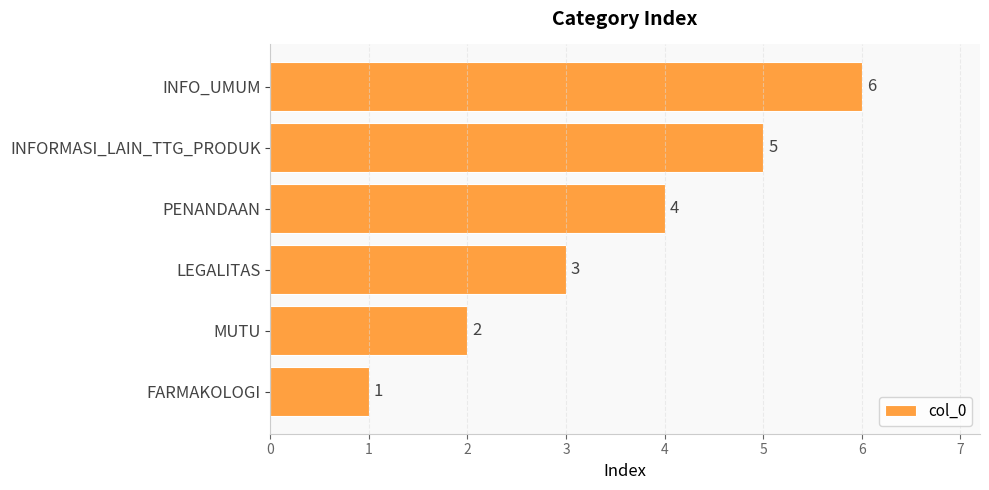

How many bars are there in total?

6